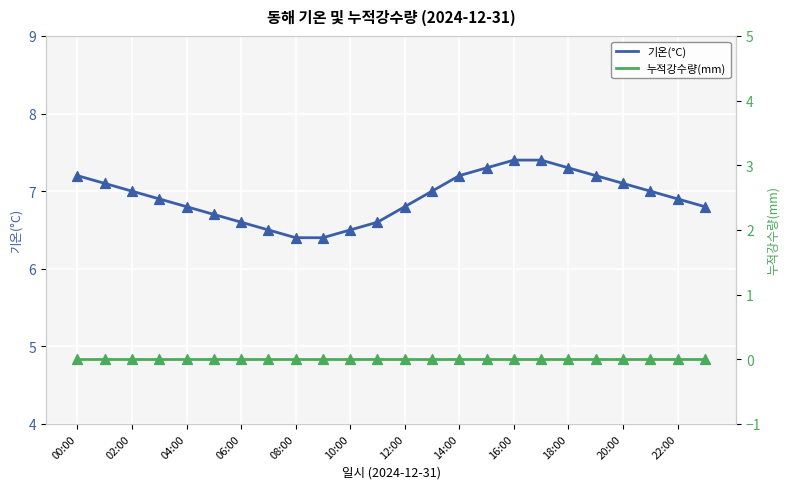

The 기온(°C) series shows 7.4 at 16:00. True or false?

True